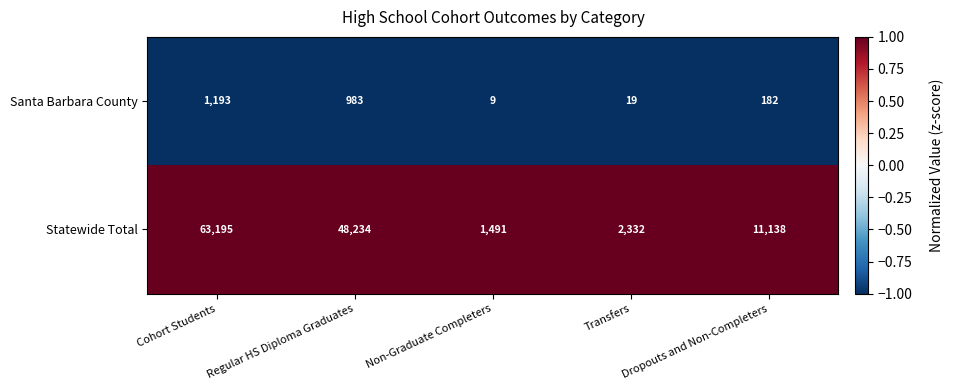

Rank the series by their maximum value, from lowest to highest.

Santa Barbara County, Statewide Total